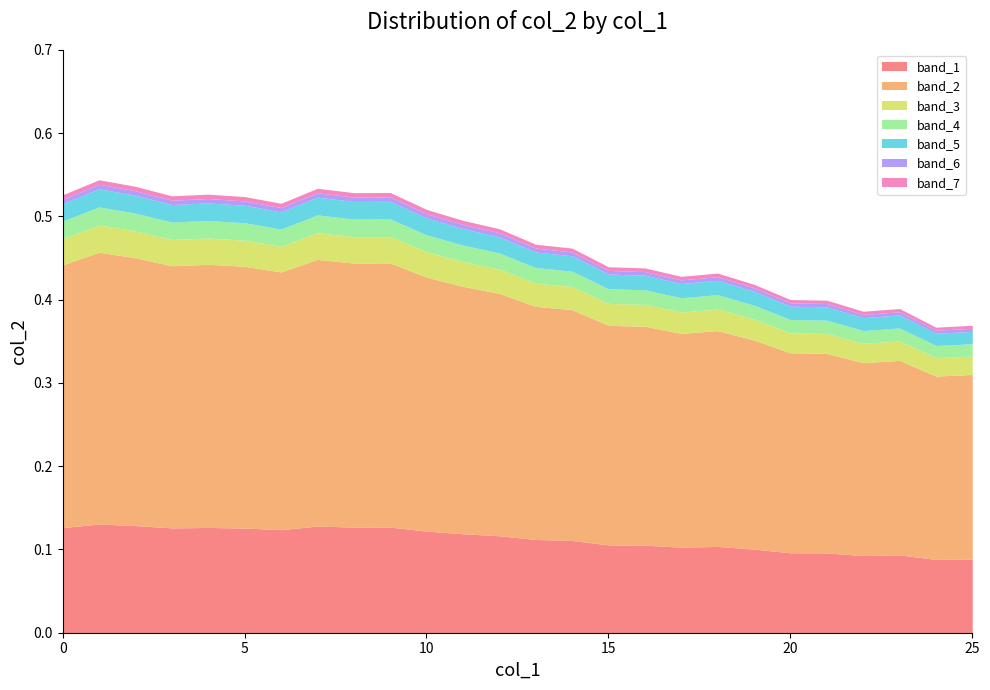

What is the difference between the maximum and minimum values?

0.2